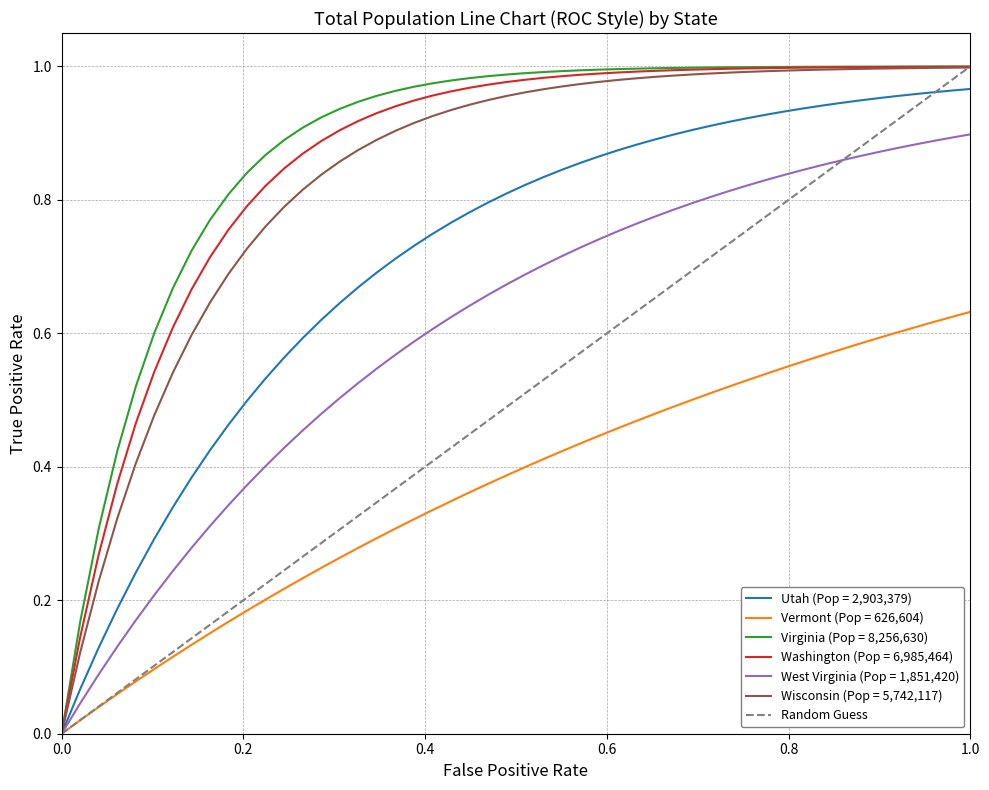

Does the chart have visible grid lines?

Yes